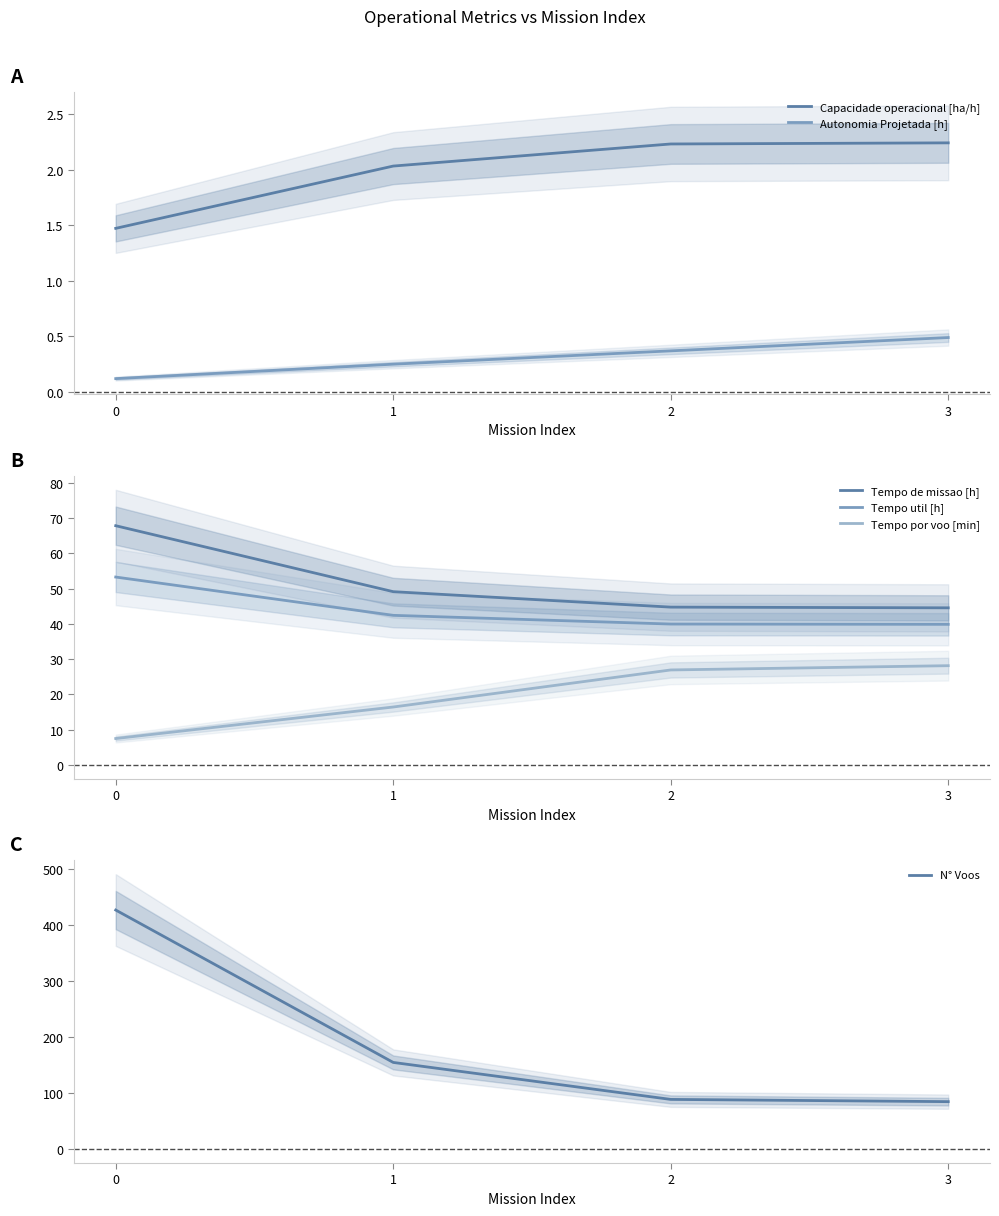

Between 1 and 2, which series saw the biggest shift?

N° Voos